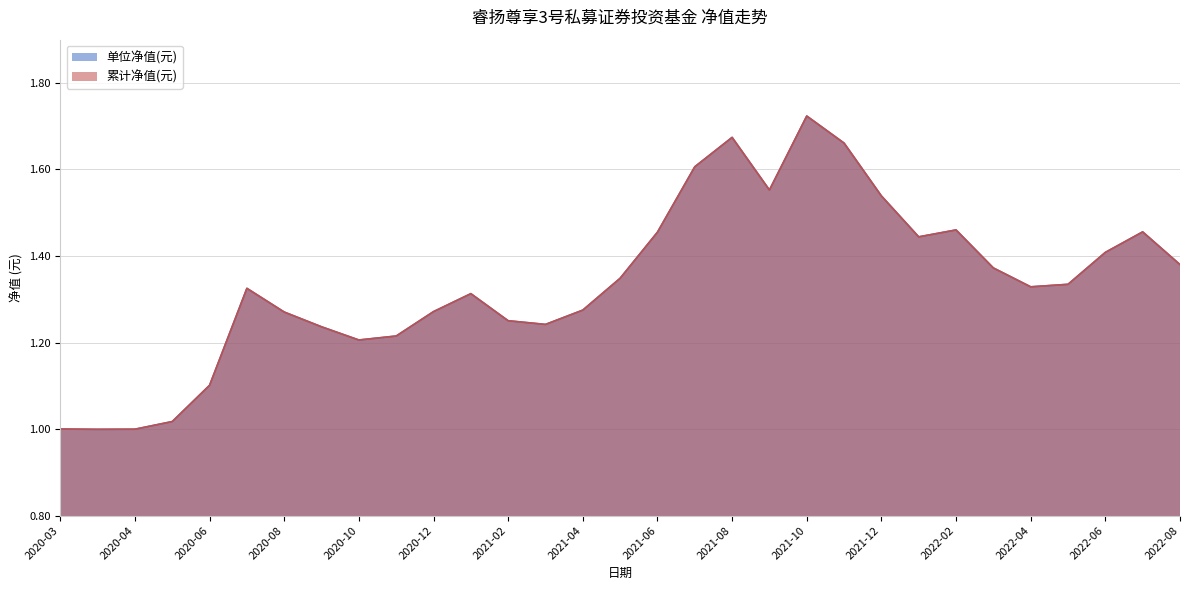

What is the minimum value shown in the chart?

1.0